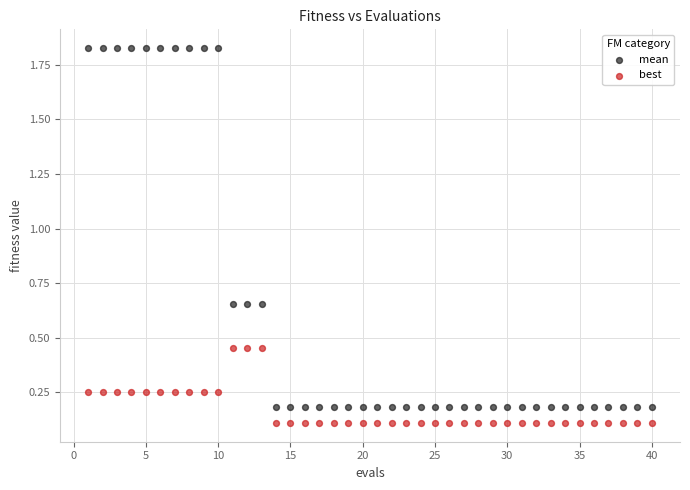

Across all data points, what is the range of Y values (max minus min)?

1.7